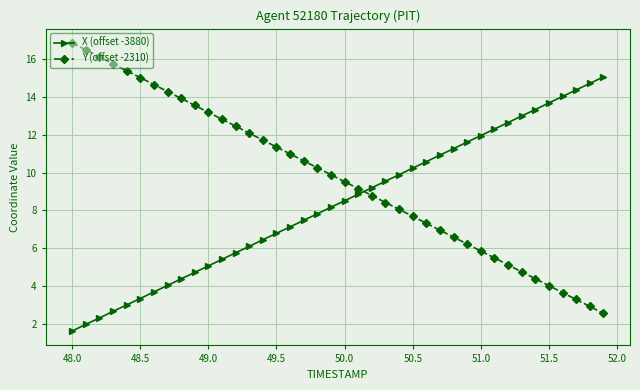

How many lines are shown in the chart?

2